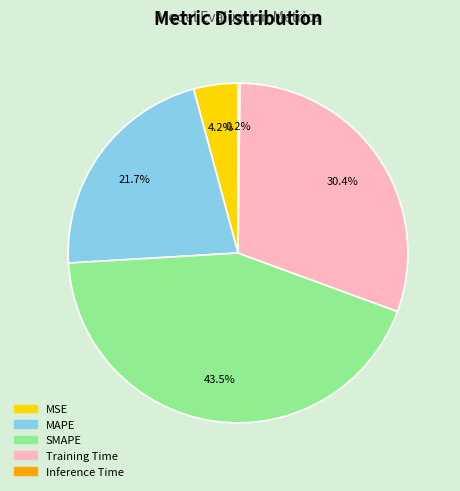

Does any single category account for the majority?

No